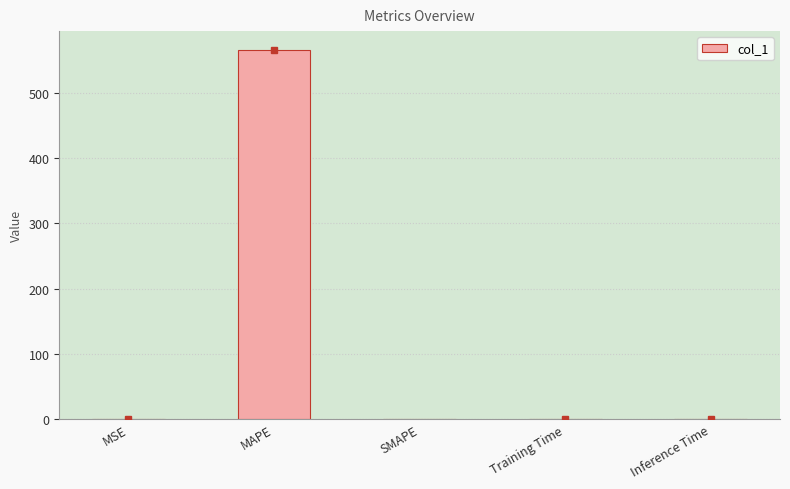

At which category does the chart reach its peak across all series?

MAPE